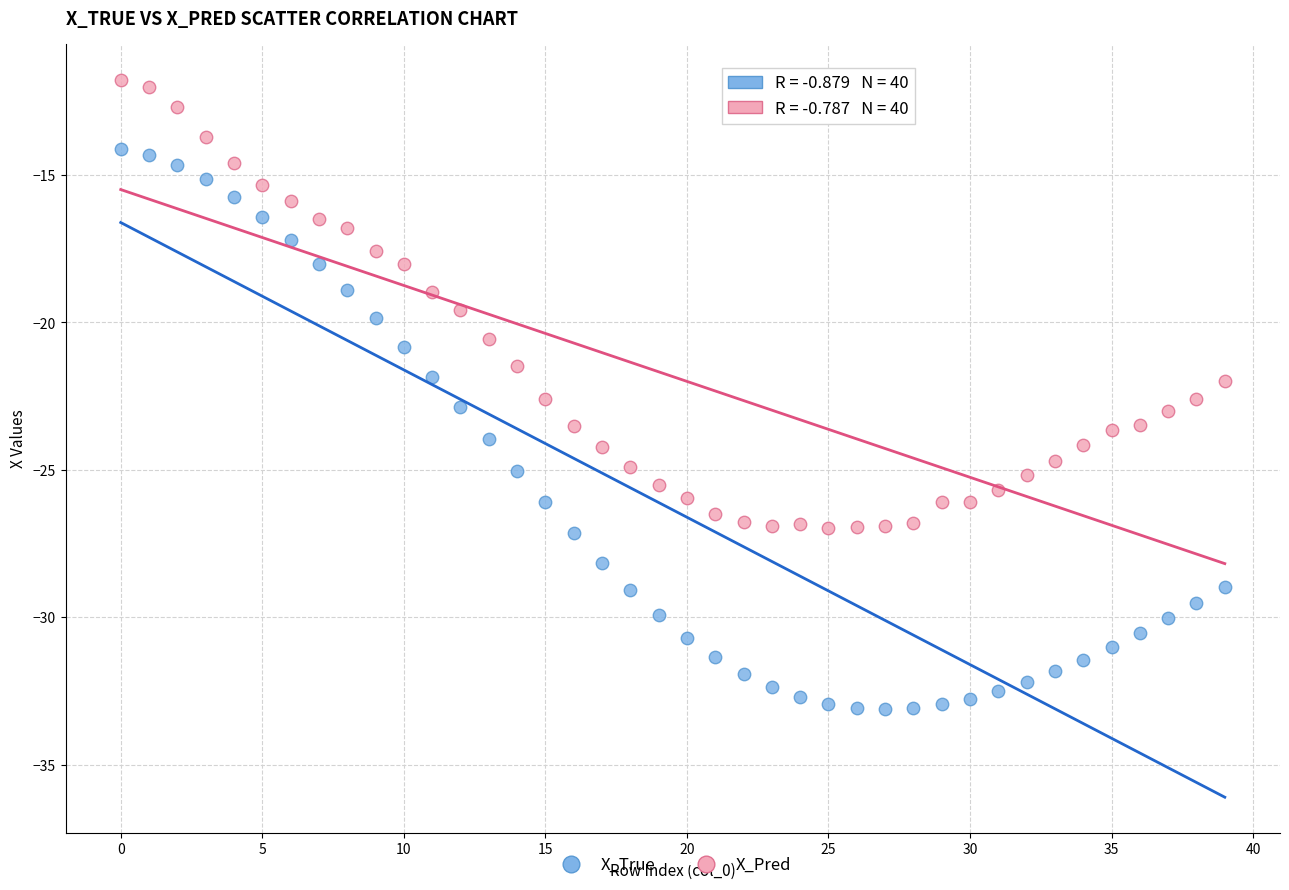

Which series reaches the maximum Y coordinate?

X_Pred